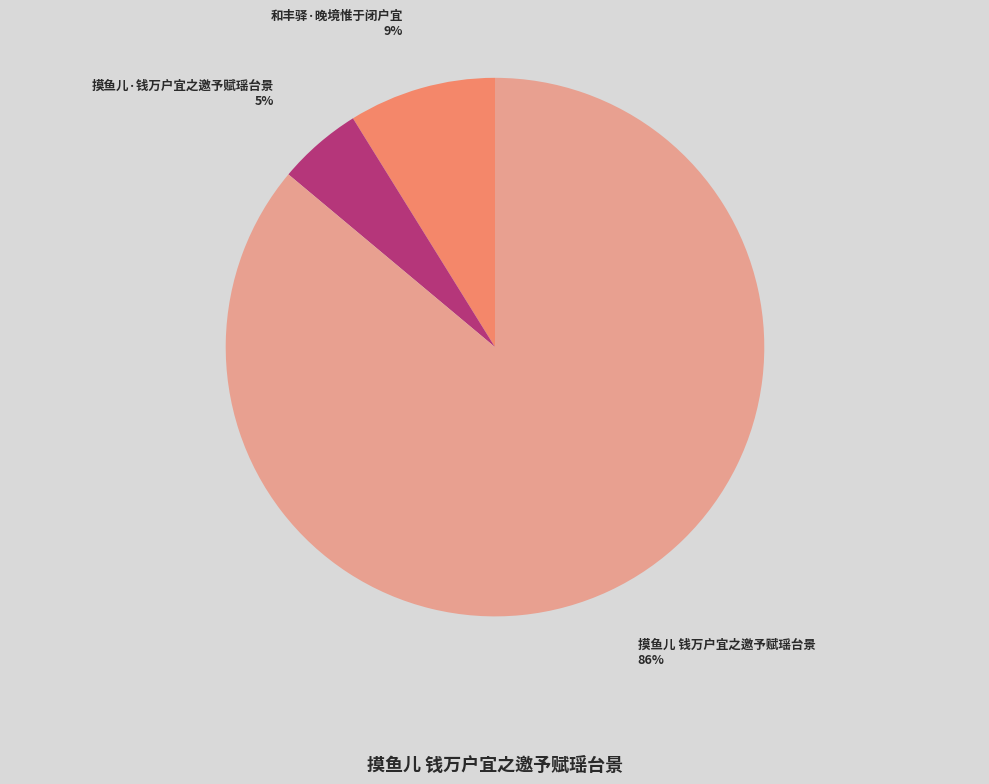

Rank the categories by value from lowest to highest.

摸鱼儿·钱万户宜之邀予赋瑶台景, 和丰驿·晚境惟于闭户宜, 摸鱼儿 钱万户宜之邀予赋瑶台景